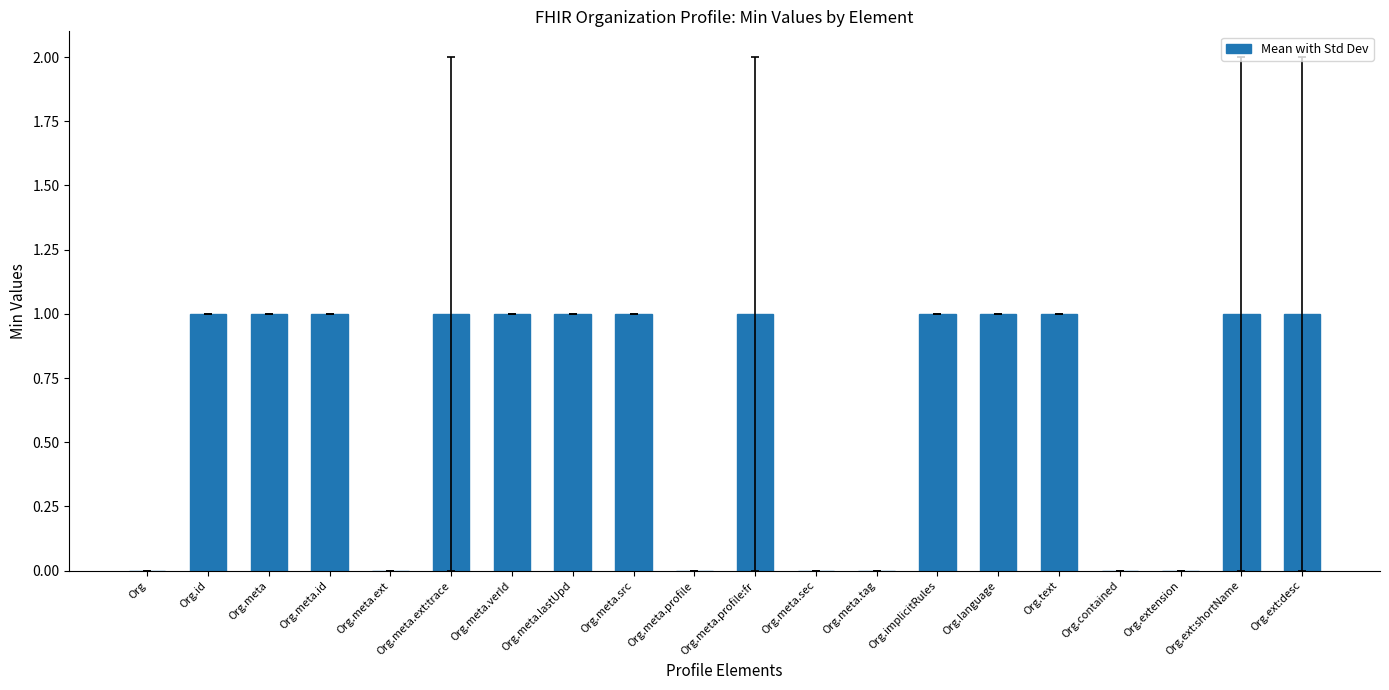

Are the bars grouped side by side (vs. stacked)?

No